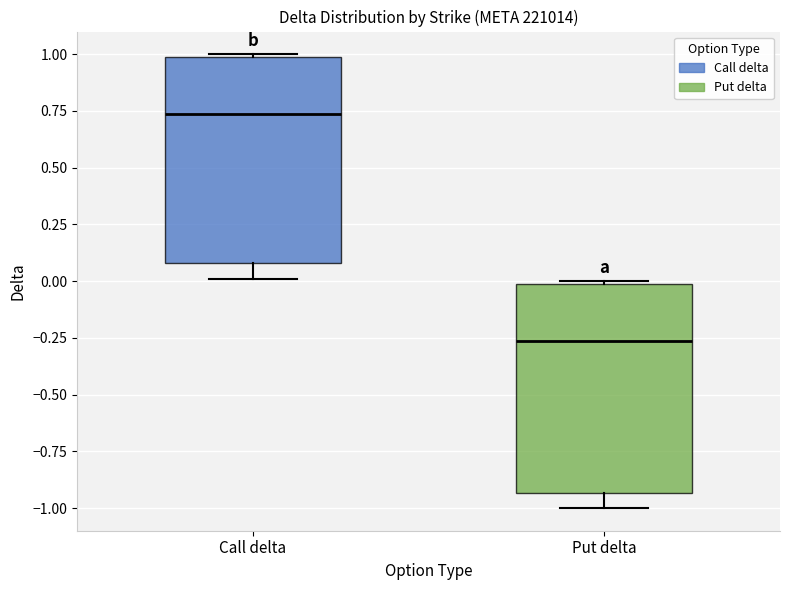

Reading left to right, read every box against the y-axis: the position of its median line, the range the box covers, and the ends of its whiskers. The values are not printed on the chart, so give them approximately, as read against the axis.

Call delta: median 0.75, box 0.10 to 1.00, whiskers 0.00 to 1.00
Put delta: median -0.25, box -0.95 to 0.00, whiskers -1.00 to 0.00